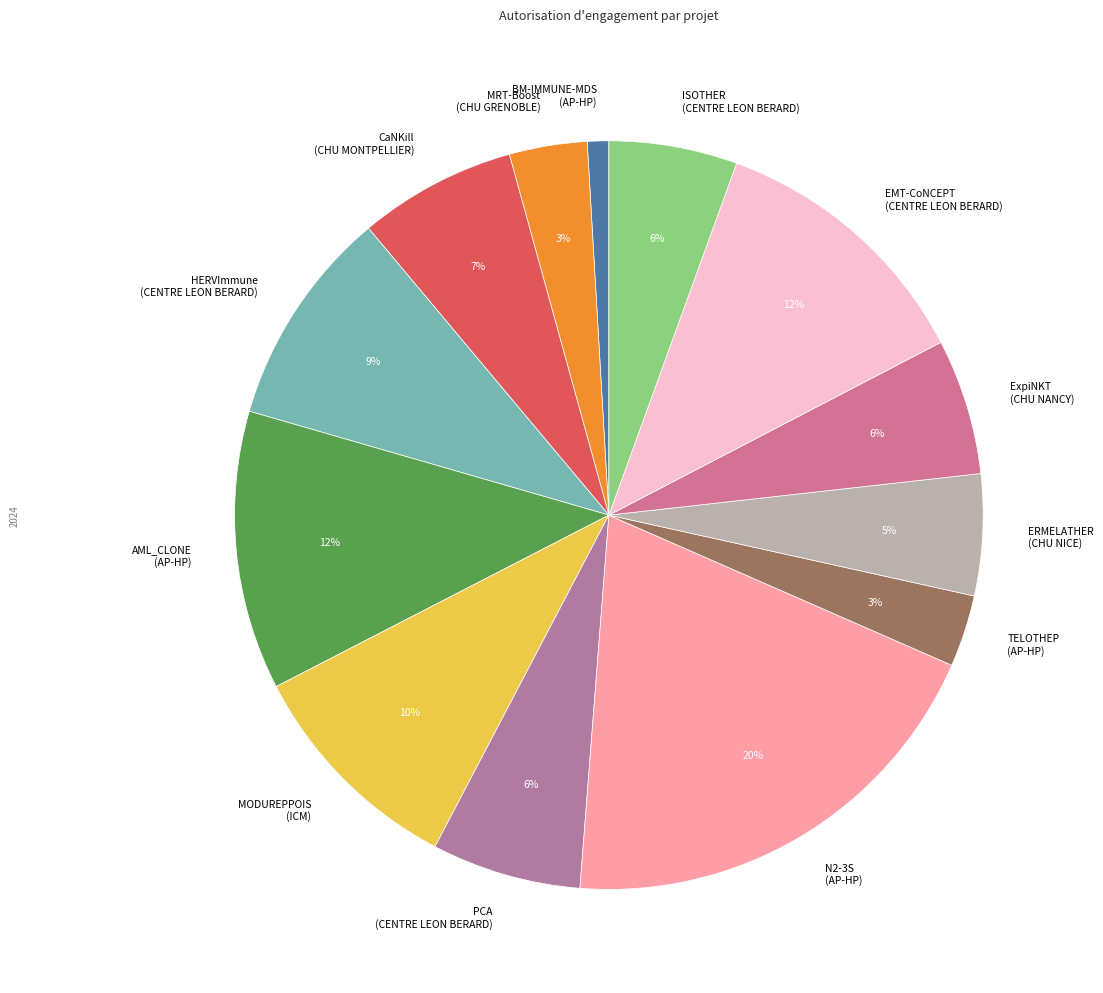

Combined, do N2-3S (AP-HP) and MRT-Boost (CHU GRENOBLE) account for over 50%?

No